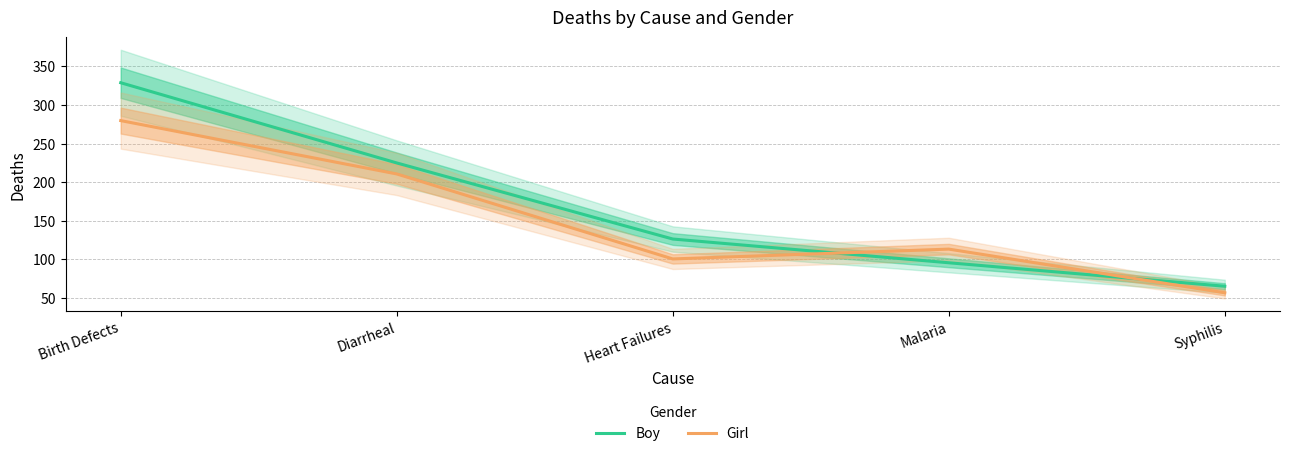

Which category has the highest value across all series?

Birth Defects